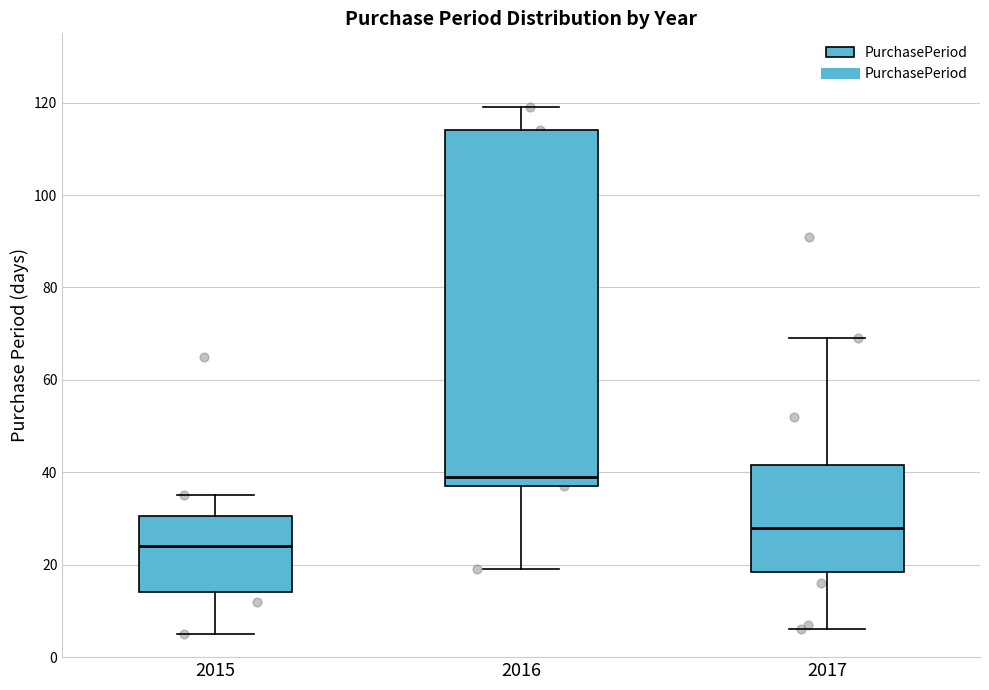

Reading left to right, read every box against the y-axis: the position of its median line, the range the box covers, and the ends of its whiskers. The values are not printed on the chart, so give them approximately, as read against the axis.

2015: median 24, box 14 to 30, whiskers 6 to 36
2016: median 40, box 38 to 114, whiskers 20 to 120
2017: median 28, box 18 to 42, whiskers 6 to 70